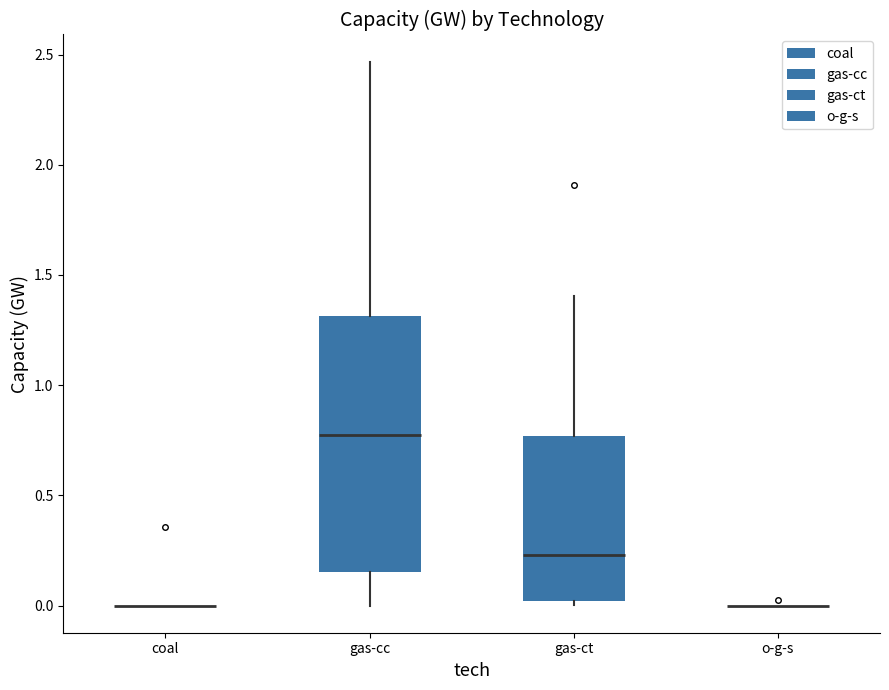

Reading left to right, read every box against the y-axis: the position of its median line, the range the box covers, and the ends of its whiskers. The values are not printed on the chart, so give them approximately, as read against the axis.

coal: box collapsed to a line at 0.00, whiskers 0.00 to 0.00
gas-cc: median 0.75, box 0.15 to 1.30, whiskers 0.00 to 2.45
gas-ct: median 0.25, box 0.00 to 0.75, whiskers 0.00 (just below the box's lower edge) to 1.40
o-g-s: box collapsed to a line at 0.00, whiskers 0.00 to 0.00